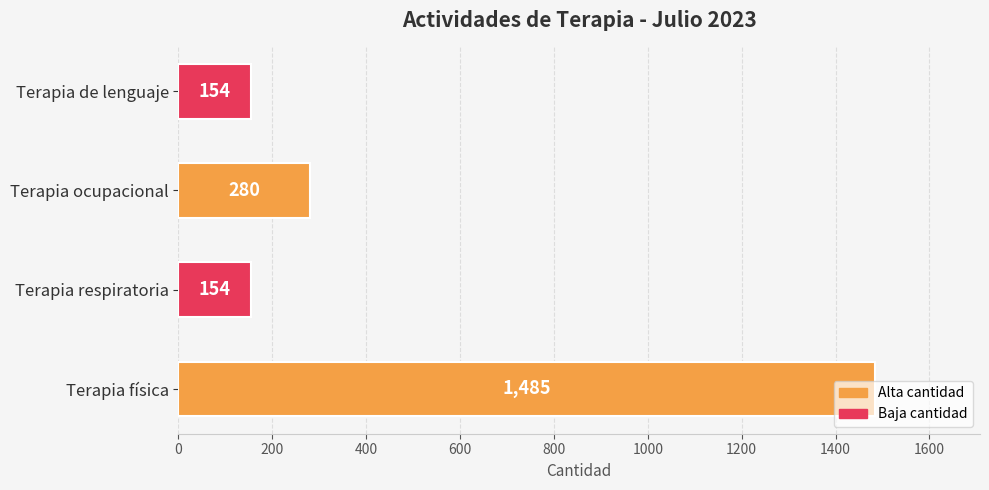

What is the difference between the maximum and minimum values?

1331